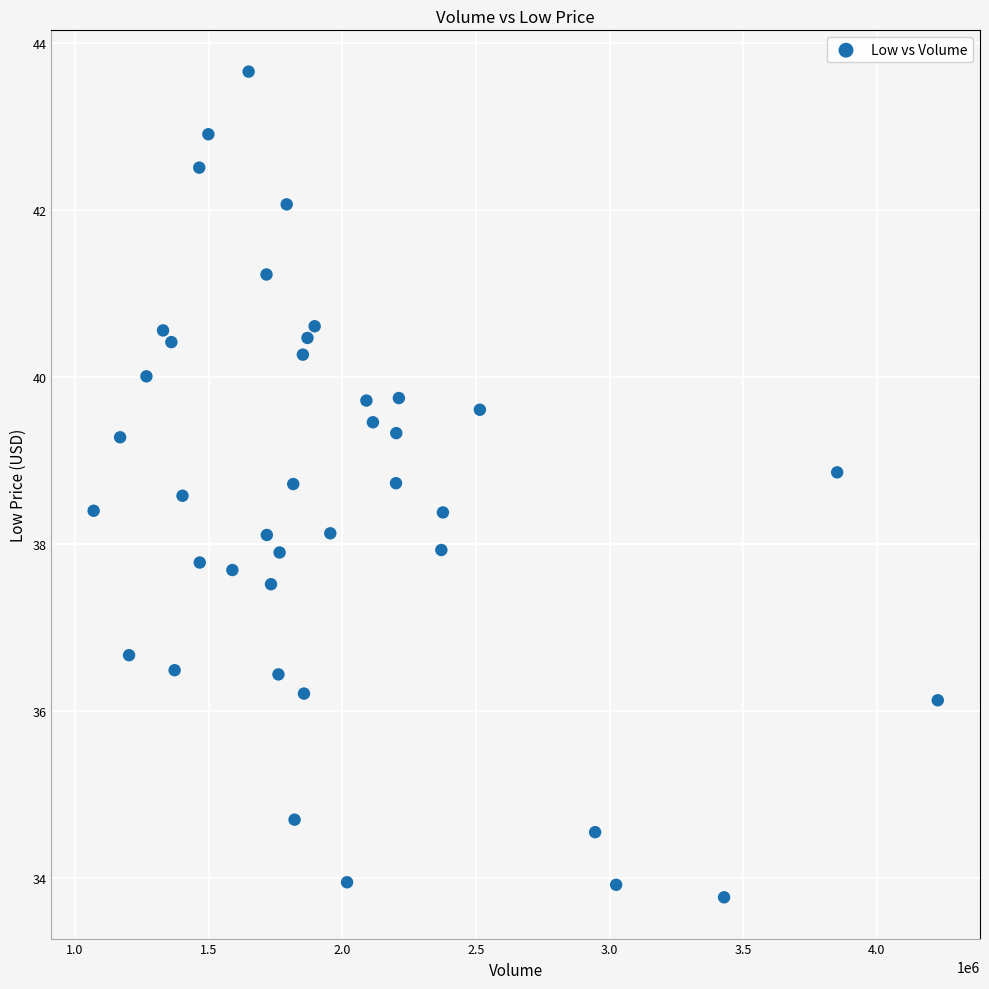

What is the range of Y values (max minus min)?

9.9